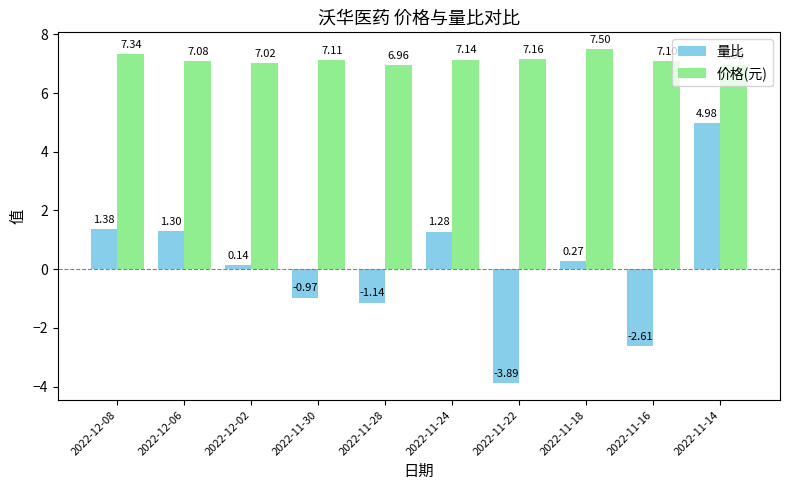

What is the difference between the highest and lowest values at 2022-12-02?

6.9